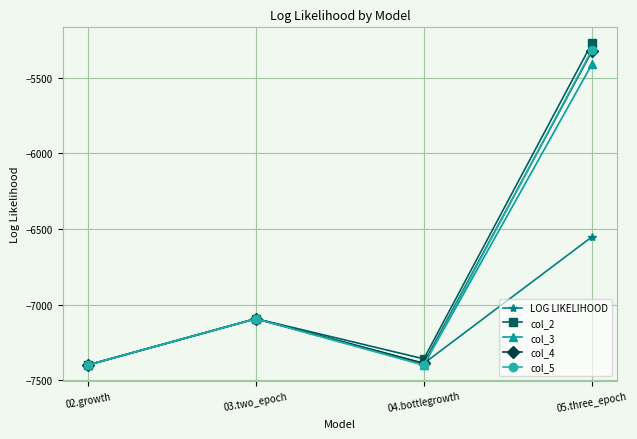

True or false: col_4 has a value of -7093.0 at 03.two_epoch.

True